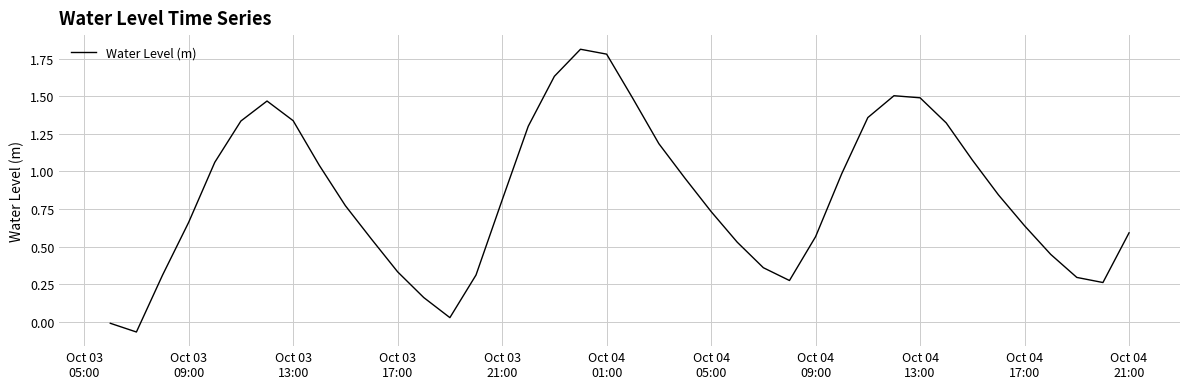

What is the greatest value displayed?

1.8